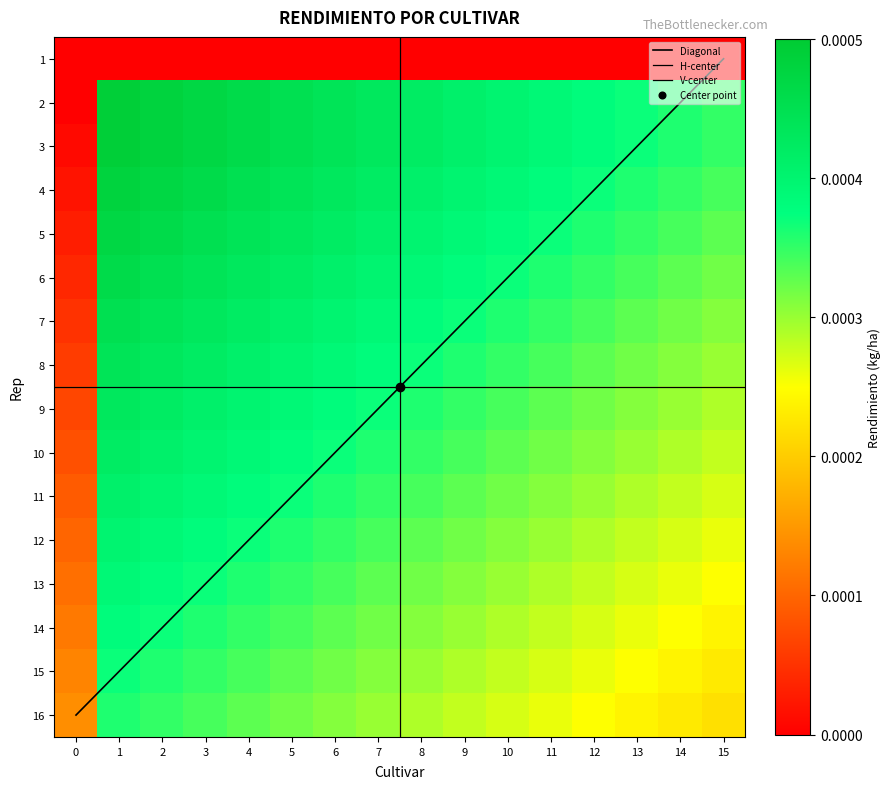

Count the number of categories in the chart.

16